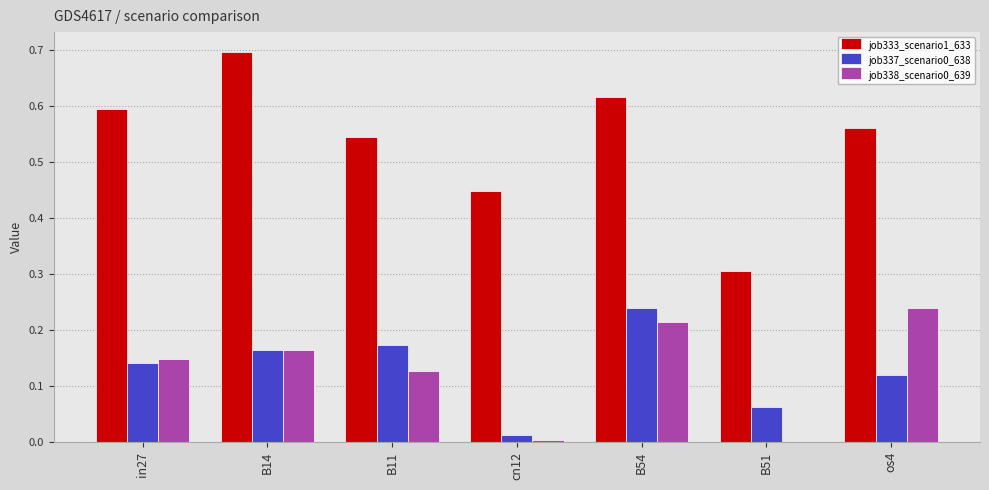

Which category has the highest value in the job337_scenario0_638 series?

B54